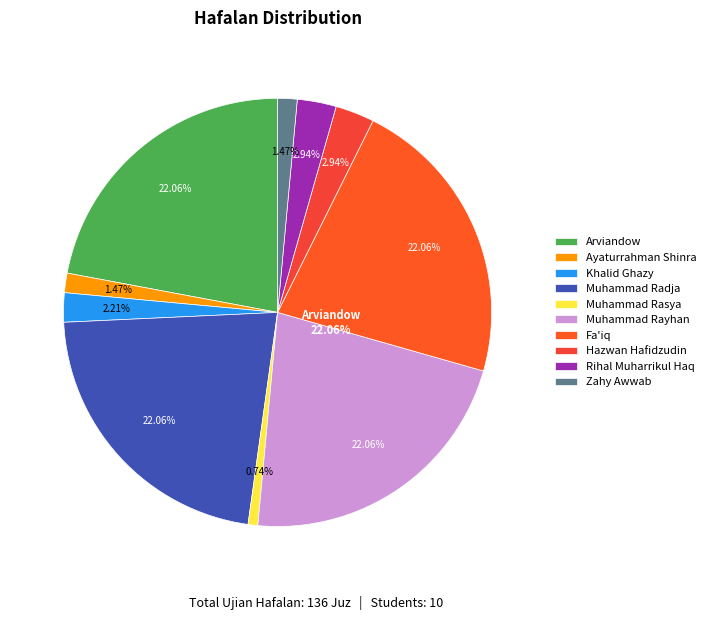

Which category has the biggest portion of the pie?

Arviandow